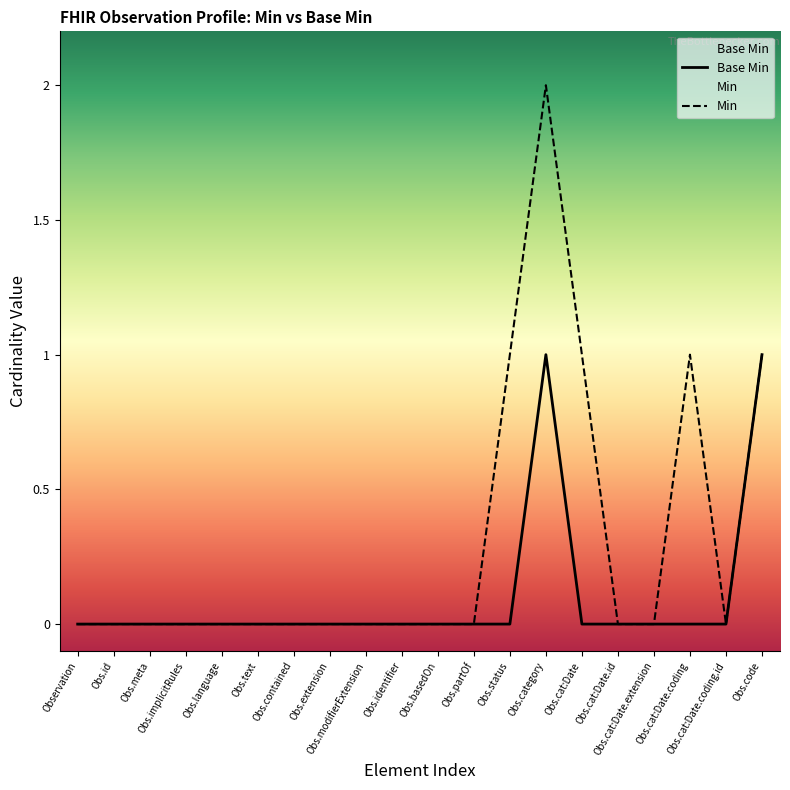

Which series has the largest total across all categories?

Min